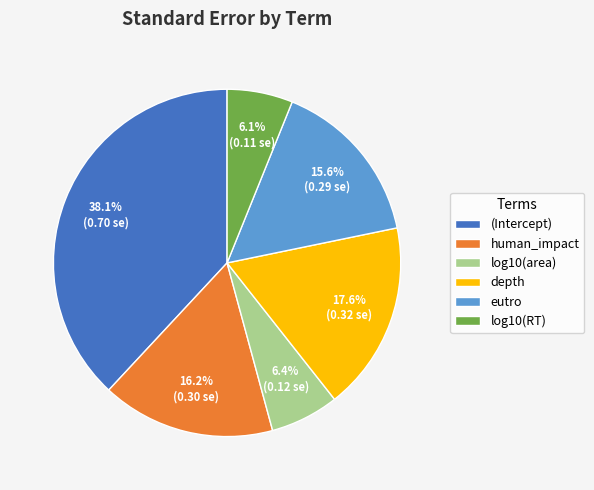

To the nearest percent, what portion does eutro represent?

16%